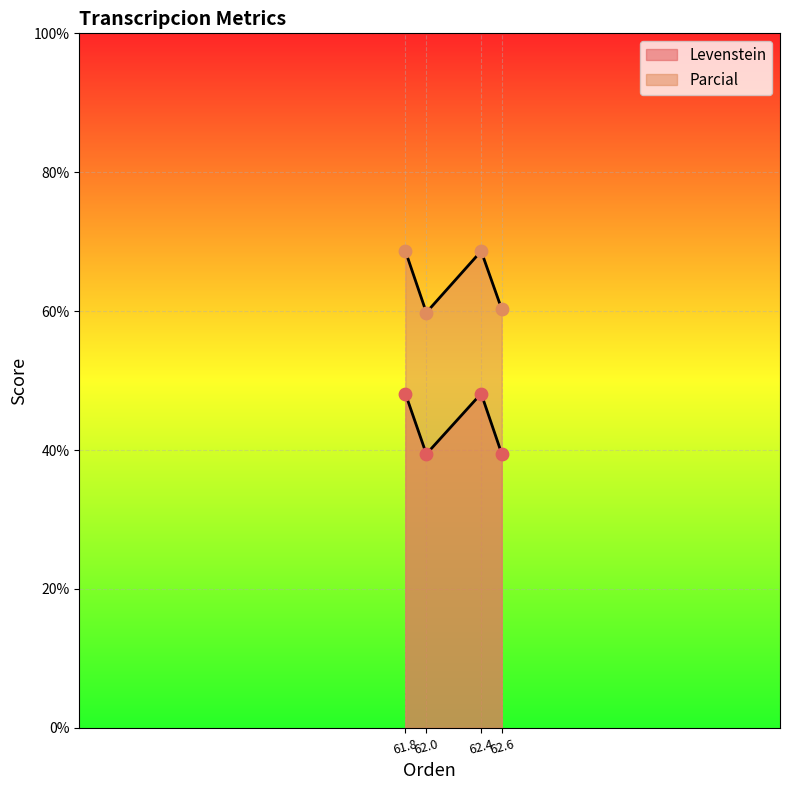

Is the value of Parcial at 62.6 greater than the value of Levenstein at 62.4?

No